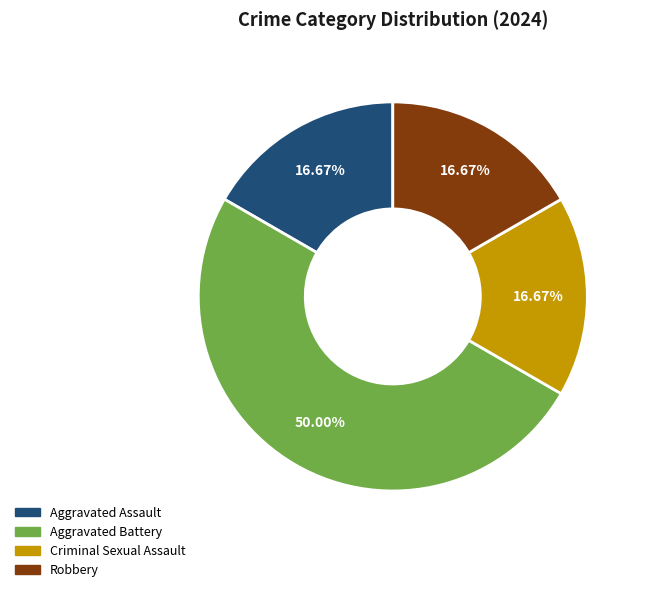

Is it true that Aggravated Assault is 10% of the pie?

False